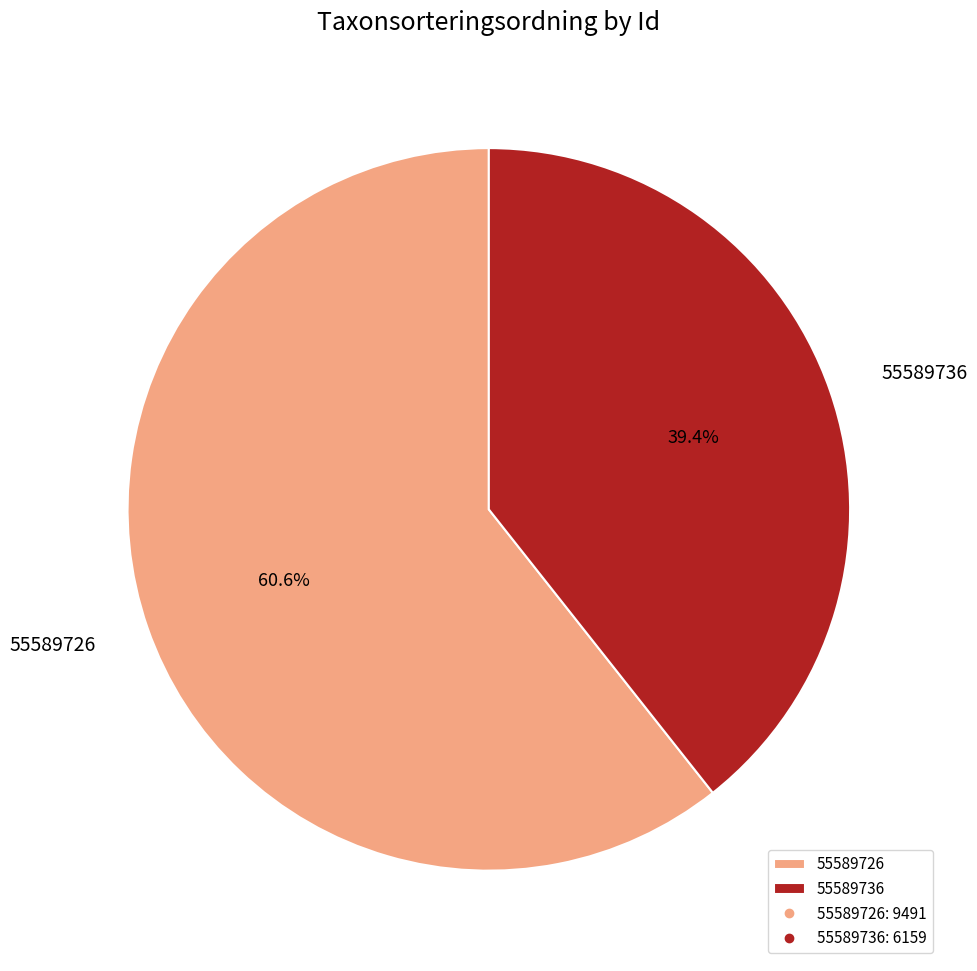

To the nearest percent, what is the difference between the 55589726 and 55589736 slice percentages?

21%